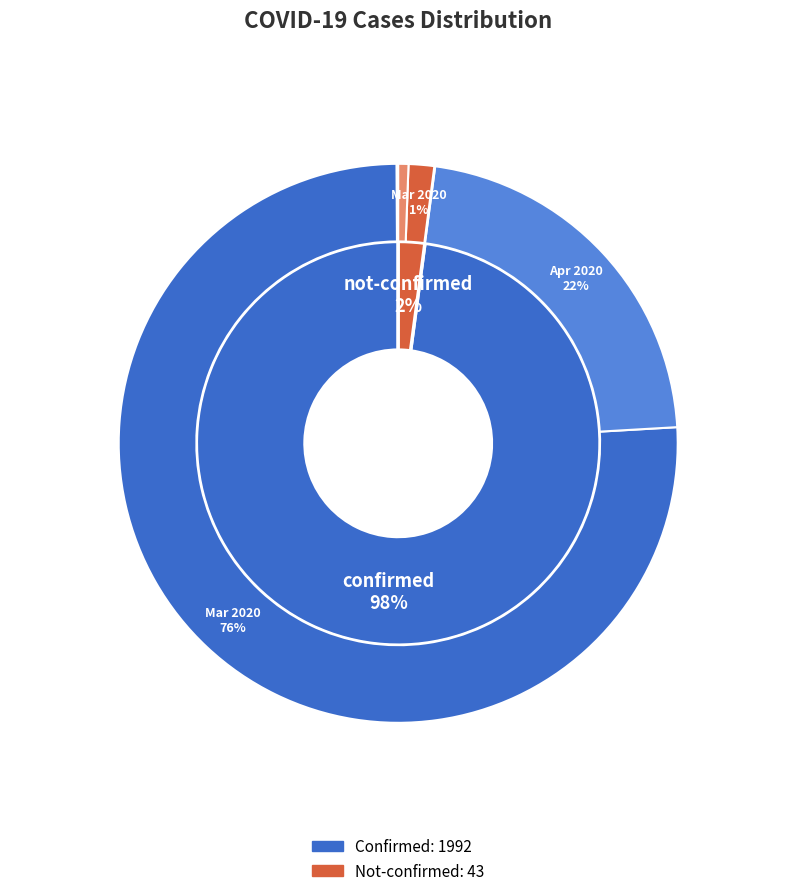

What is the smallest slice in the pie chart?

not-confirmed